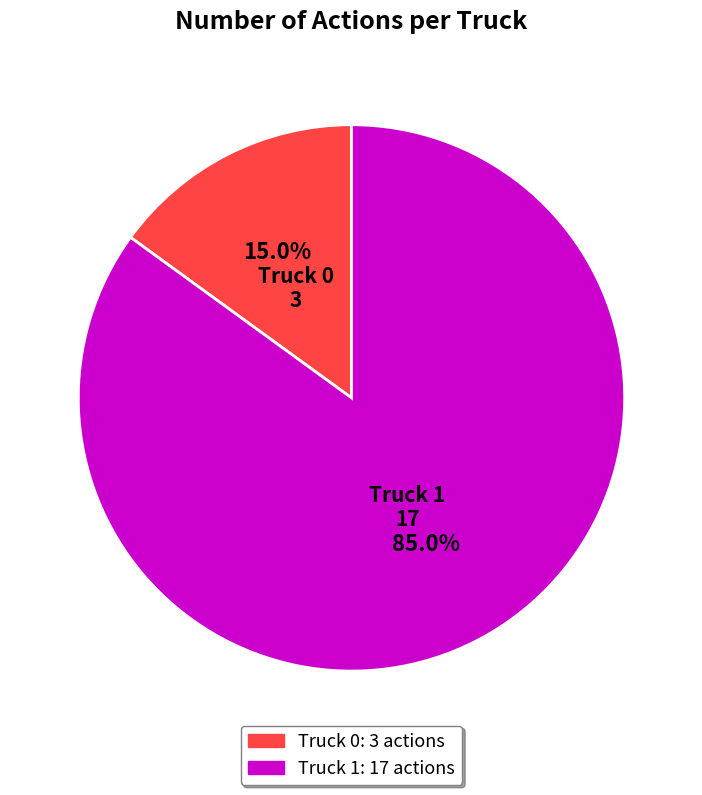

To the nearest percent, what is the difference between the Truck 1 and Truck 0 slice percentages?

70%